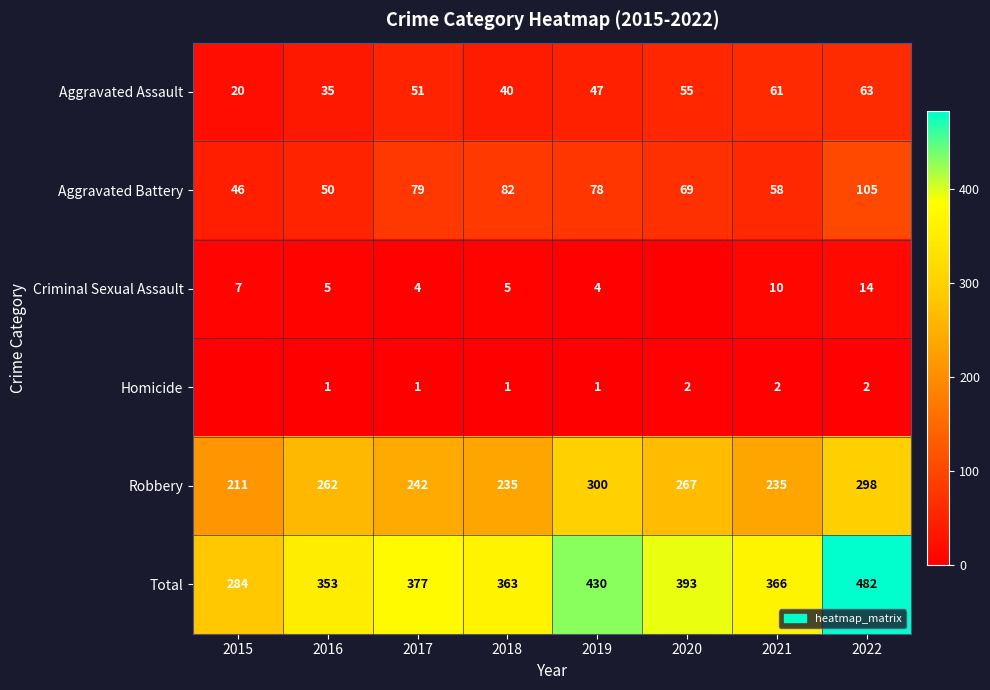

The Robbery series shows 382 at 2021. True or false?

False